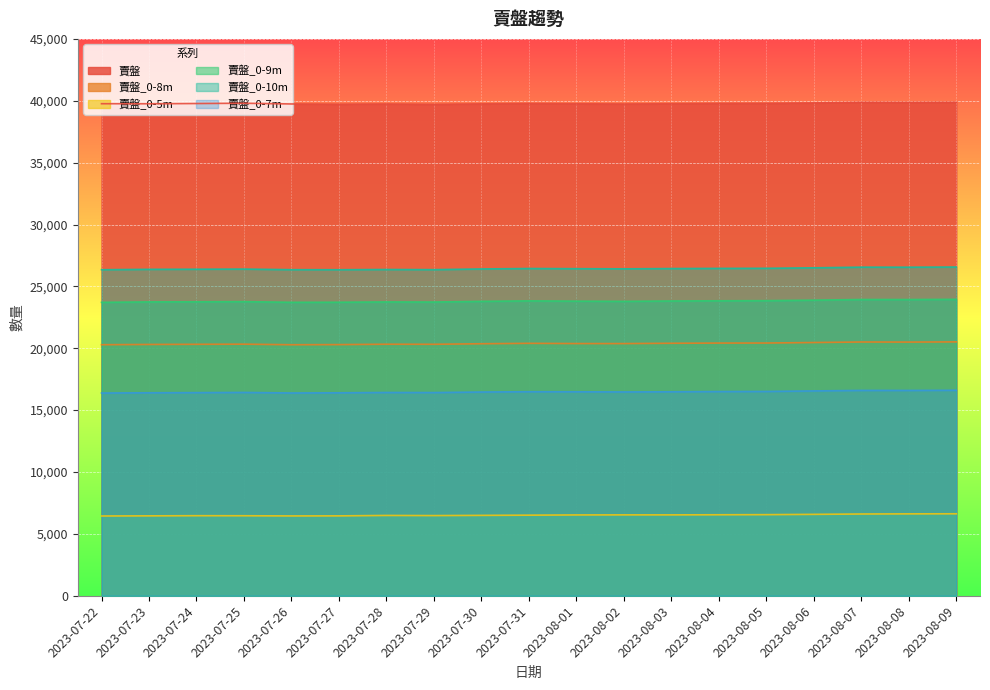

Reading right to left, what are all the values shown in this chart?

賣盤: 39875	39865	39874	39822	39790	39786	39761	39737	39757	39779	39748	39710	39738	39719	39741	39799	39776	39756	39762
賣盤_0-8m: 20514	20499	20506	20463	20422	20419	20403	20378	20380	20398	20365	20320	20325	20295	20284	20330	20319	20307	20286
賣盤_0-5m: 6623	6617	6606	6577	6553	6544	6535	6535	6530	6512	6495	6478	6489	6455	6450	6465	6469	6456	6445
賣盤_0-9m: 23954	23937	23939	23887	23846	23836	23821	23791	23807	23830	23791	23736	23743	23720	23714	23768	23755	23746	23711
賣盤_0-10m: 26564	26550	26553	26500	26461	26453	26440	26418	26430	26444	26408	26353	26365	26346	26350	26398	26386	26378	26346
賣盤_0-7m: 16603	16591	16593	16552	16509	16500	16482	16469	16482	16487	16463	16419	16426	16400	16385	16430	16414	16402	16382